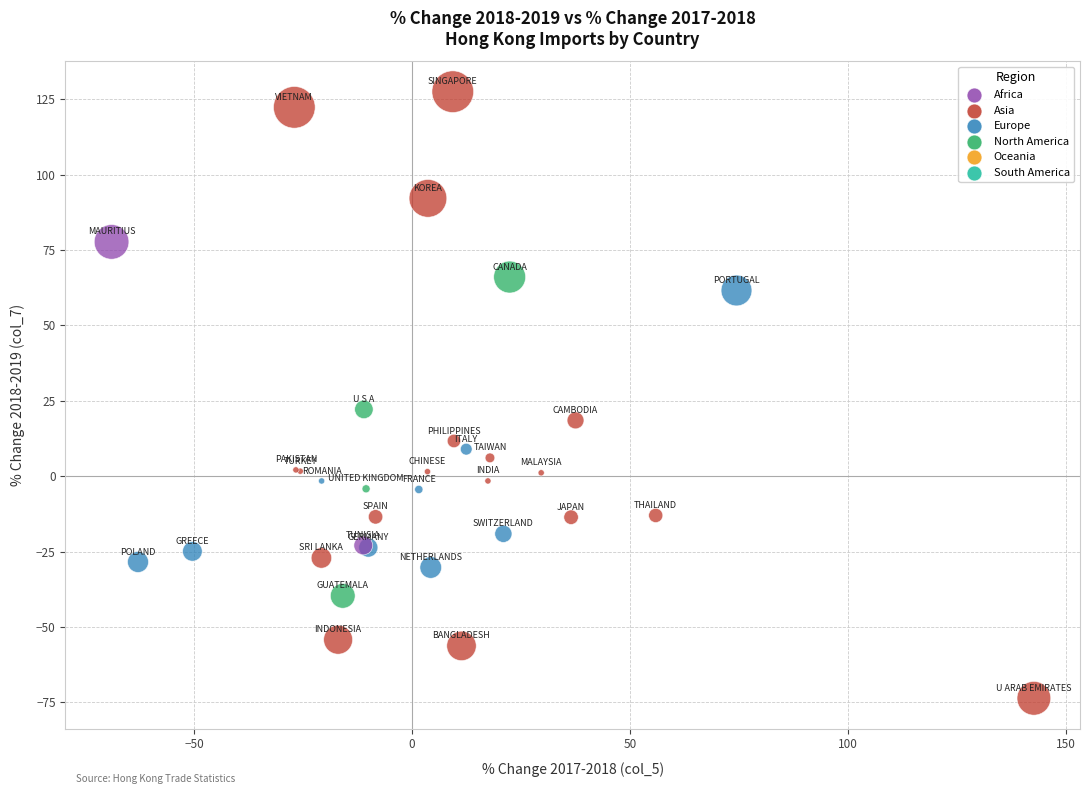

What Y value in the scatter plot is closest to 26?

22.1